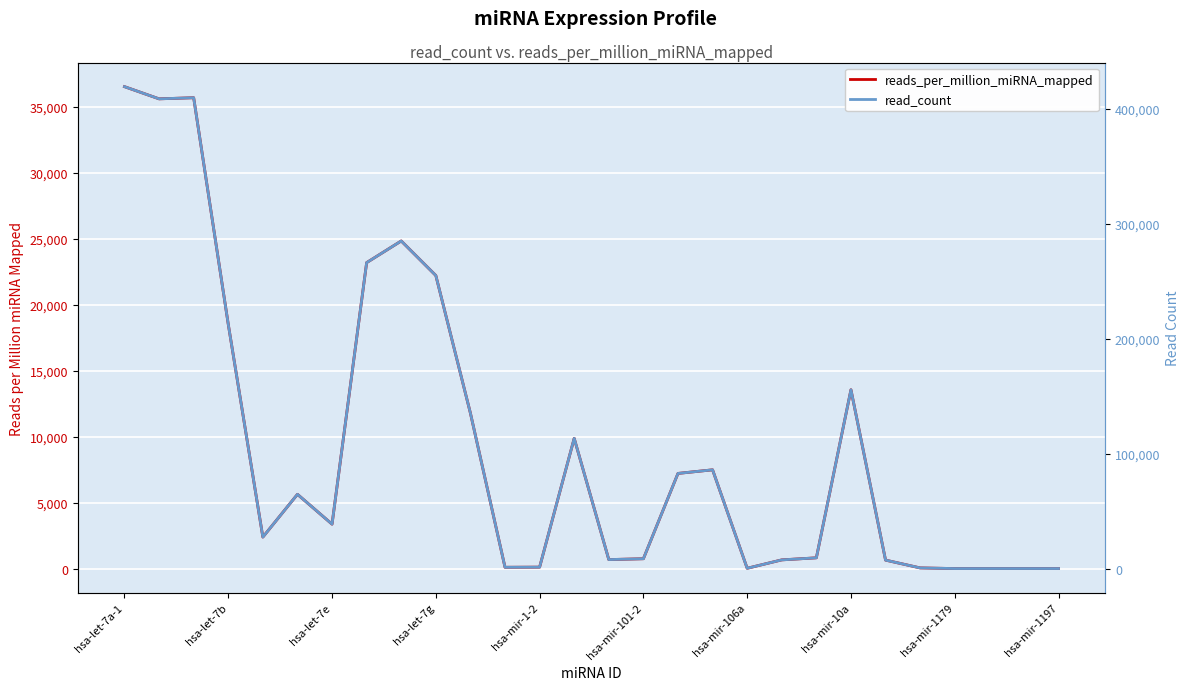

What is the difference between the maximum and minimum values in the read_count series?

419081.0